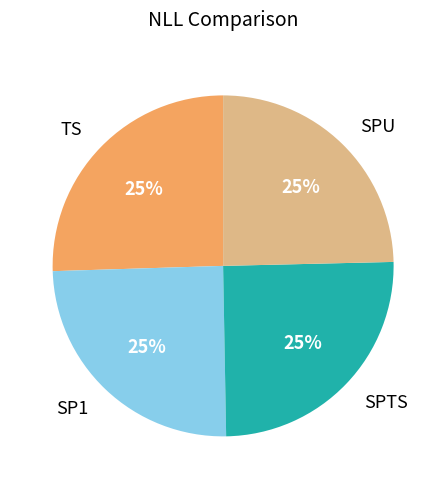

Approximately how many times larger is the value at SPTS compared to SPU?

1.0